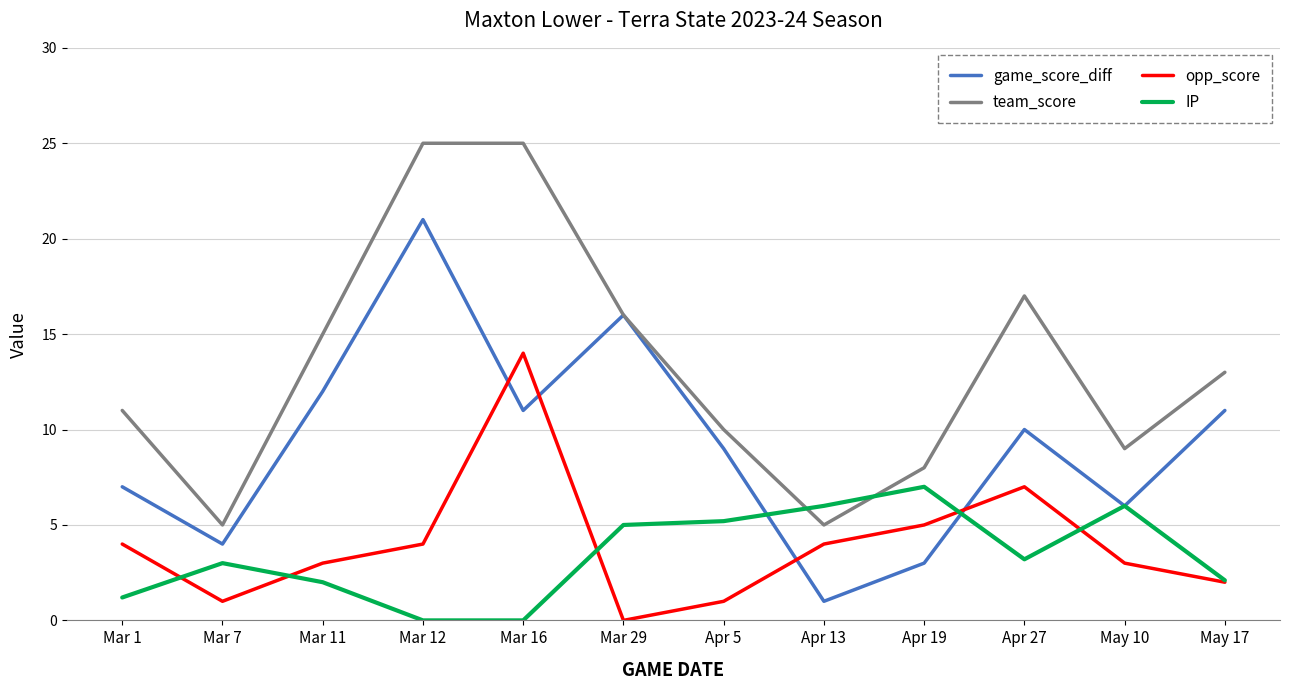

Rank the series by their maximum value, from highest to lowest.

team_score, game_score_diff, opp_score, IP